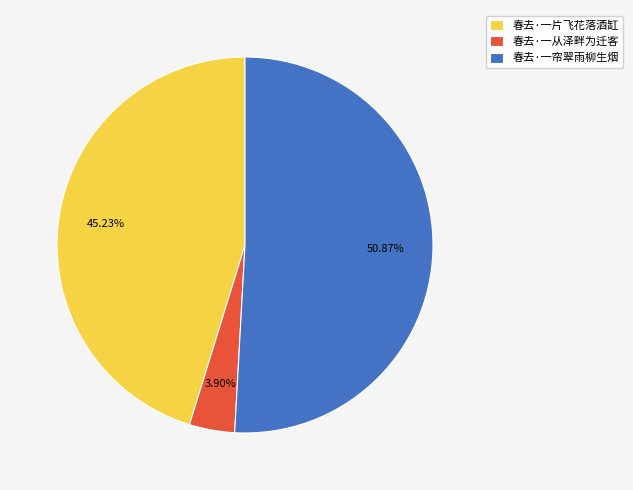

What is the majority slice?

春去·一帘翠雨柳生烟